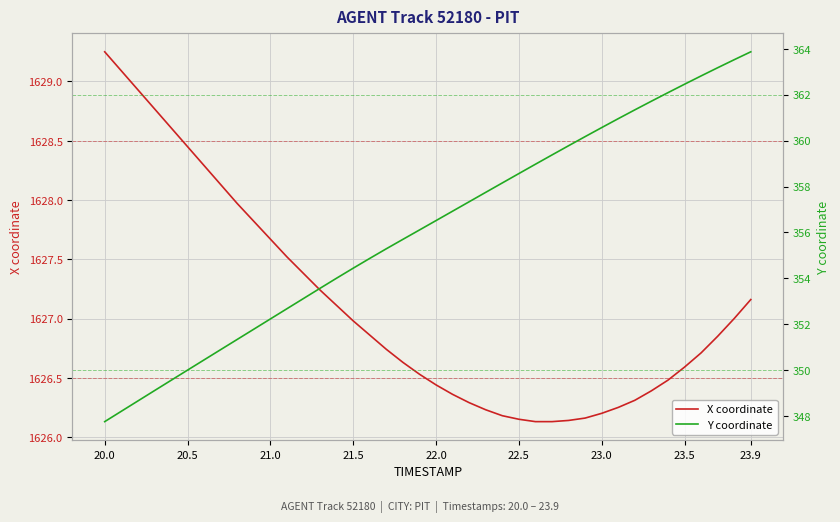

True or false: X coordinate and Y coordinate cross at least once.

False